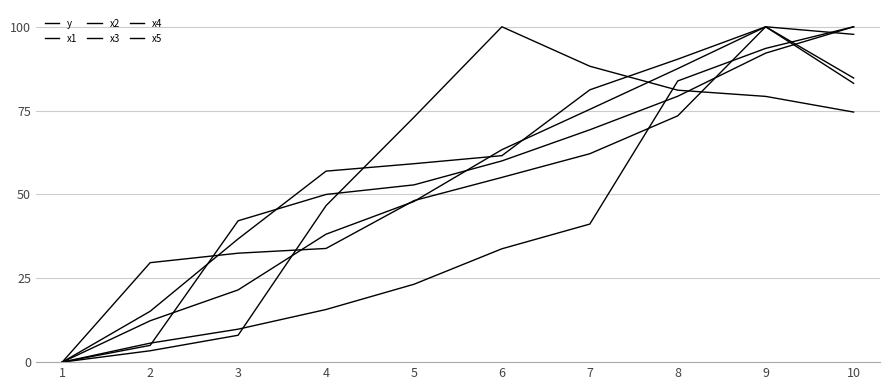

Reading right to left, transcribe all the data shown in this chart.

y: 84.7	100.0	87.5	75.4	63.3	47.9	38.2	21.5	12.3	0.0
x1: 97.7	100.0	73.4	62.1	55.1	48.2	33.9	32.5	29.7	0.0
x2: 83.1	100.0	90.3	81.2	61.6	59.2	57.0	36.7	15.2	0.0
x3: 74.6	79.2	81.1	88.2	100.0	73.0	46.7	8.0	3.4	0.0
x4: 100.0	93.6	83.8	41.2	33.8	23.2	15.7	9.8	5.7	0.0
x5: 100.0	92.1	79.3	69.3	60.0	52.9	50.0	42.1	5.0	0.0